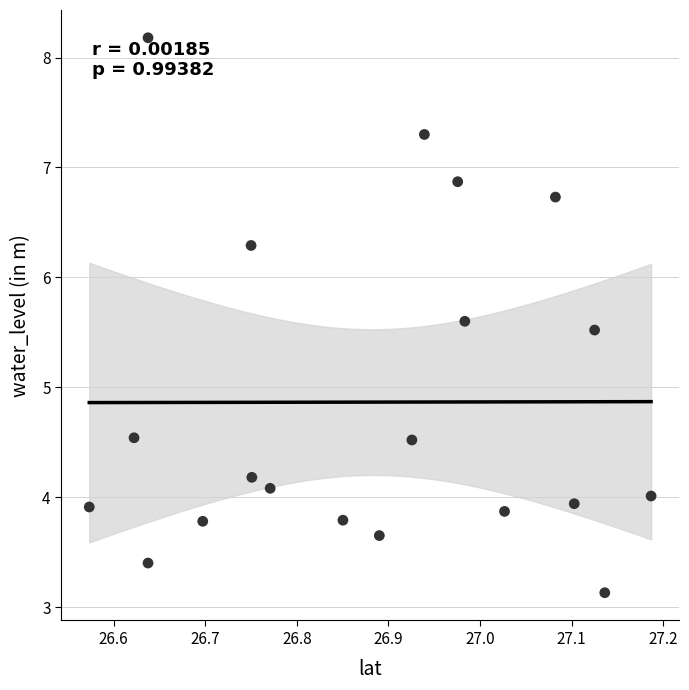

What is the range of X values (max minus min)?

0.6